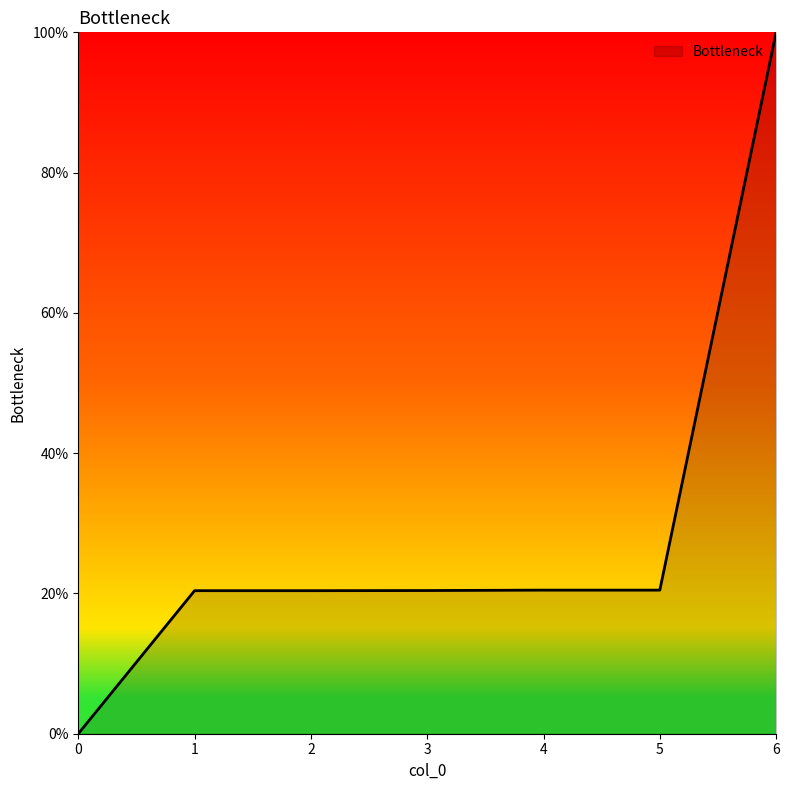

Does the chart display data point markers on the line(s)?

No